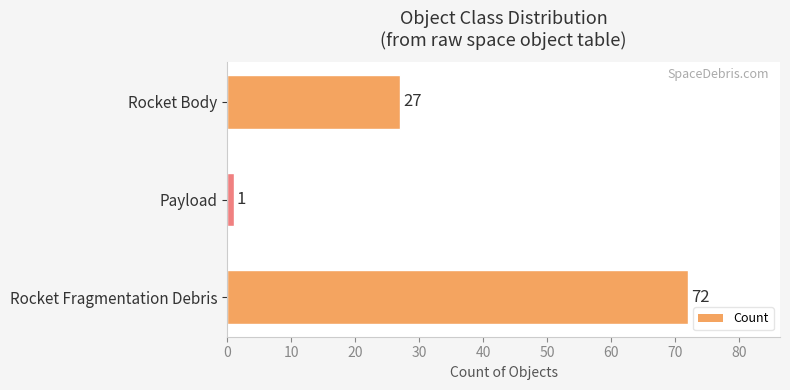

Reading top to bottom, what are all the values shown in this chart?

Rocket Body=27	Payload=1	Rocket Fragmentation Debris=72